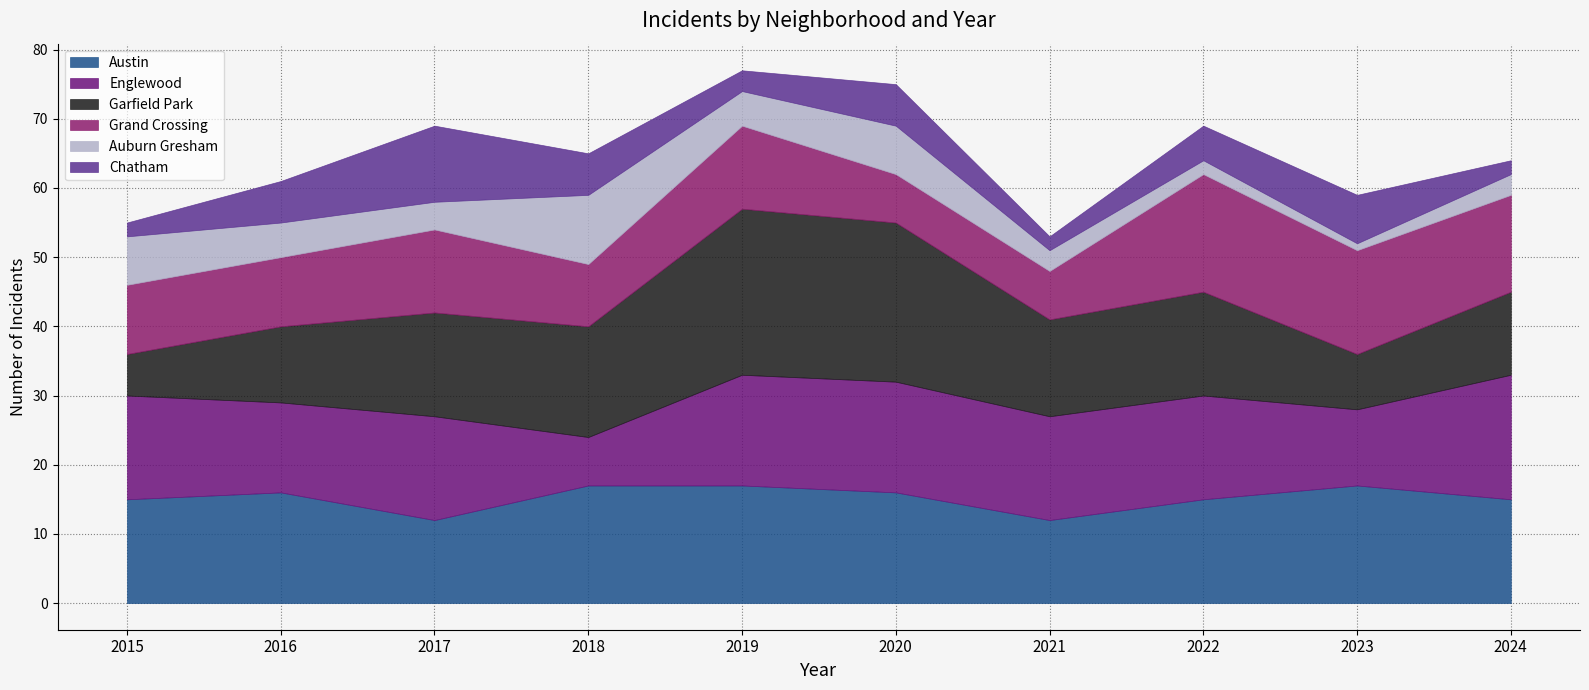

How many values in the Auburn Gresham series are below 5?

5